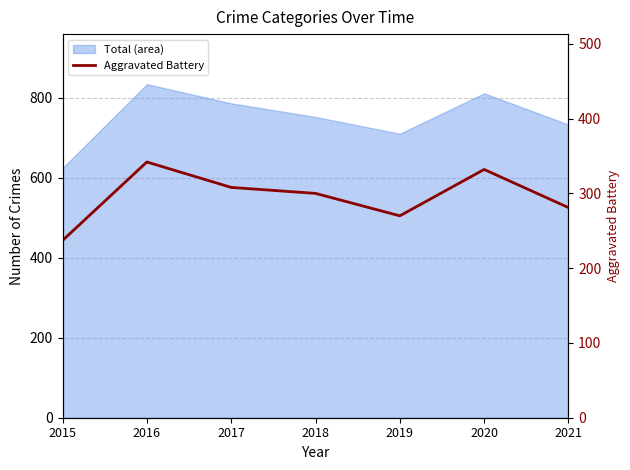

What is the ratio of the value at 2015 to the value at 2020?

0.7